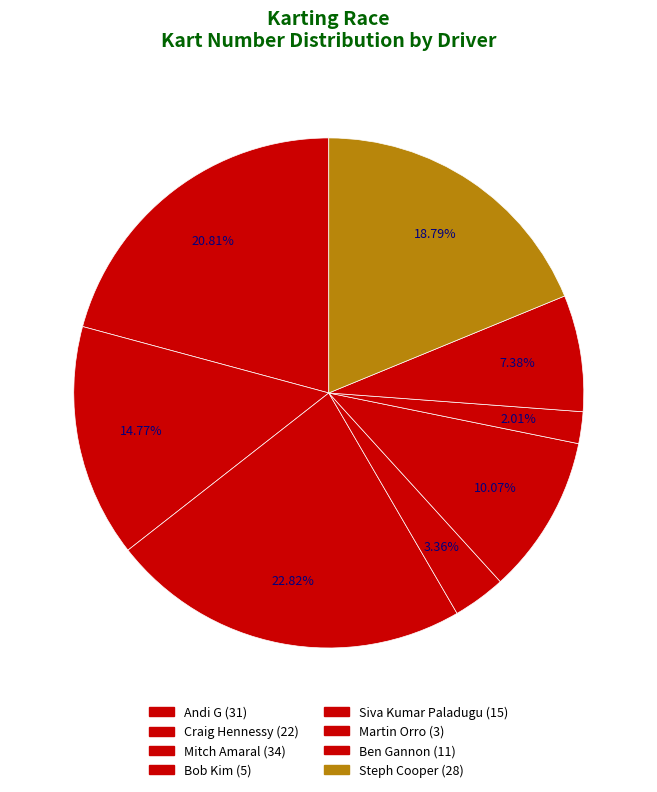

Which category has the biggest portion of the pie?

Mitch Amaral